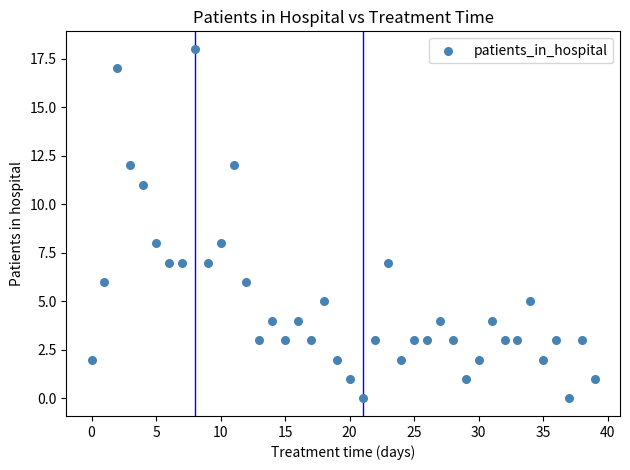

What is the range of Y values (max minus min)?

18